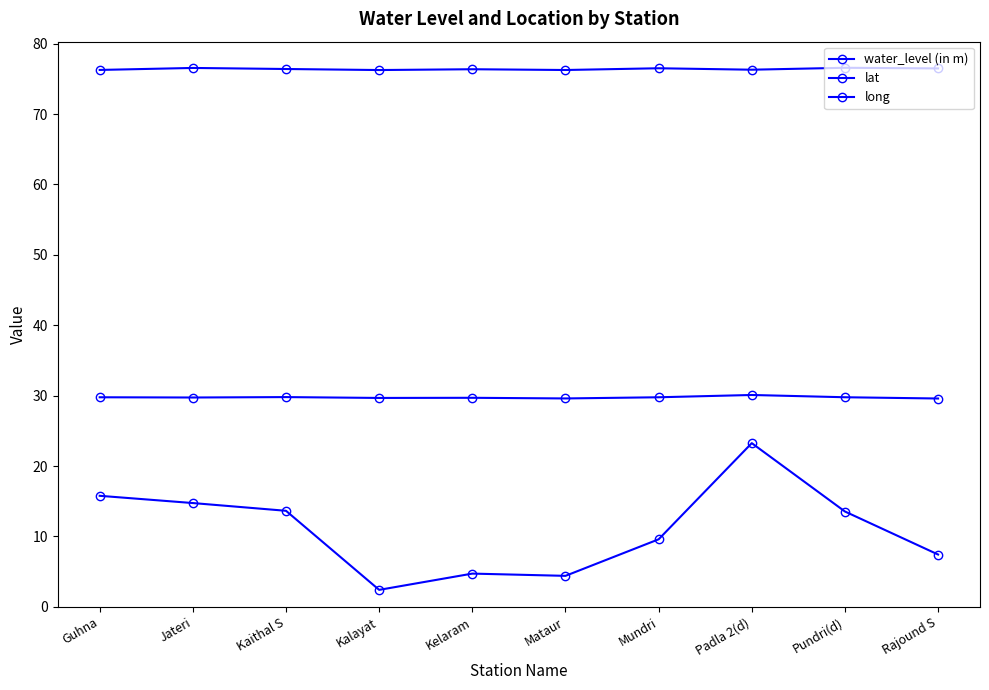

How many data points in water_level (in m) are less than 13?

5